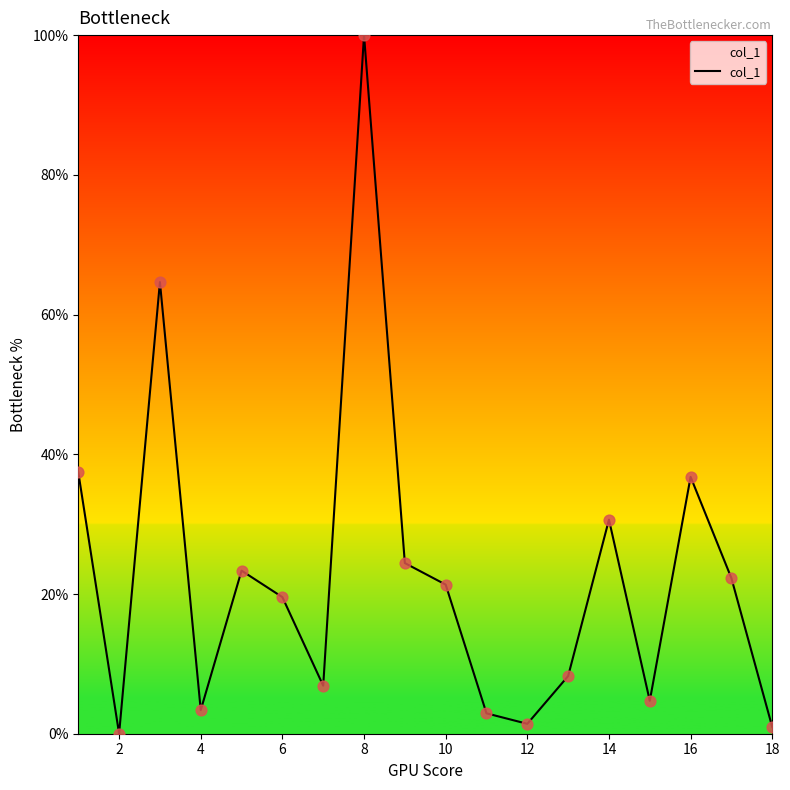

What is the maximum value shown in the chart?

100.0